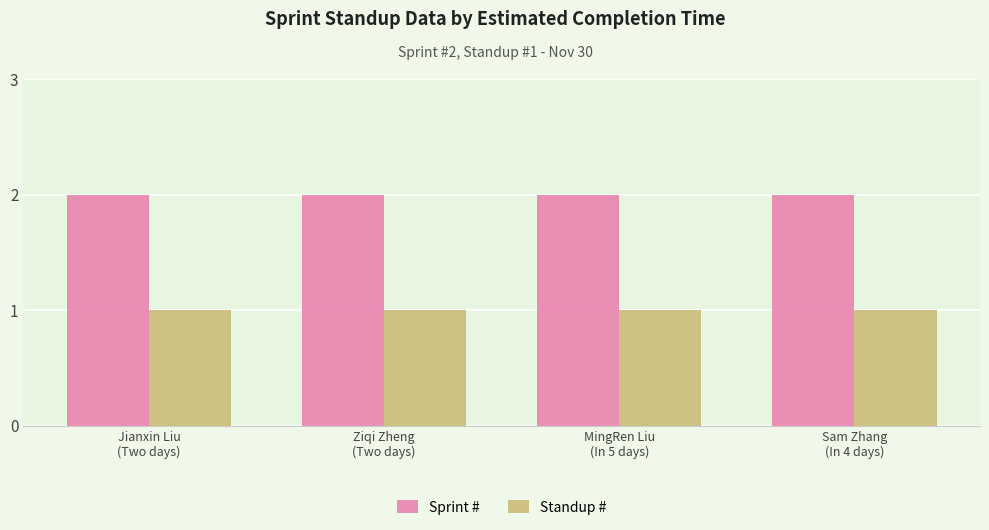

Which series has the largest total across all categories?

Sprint #